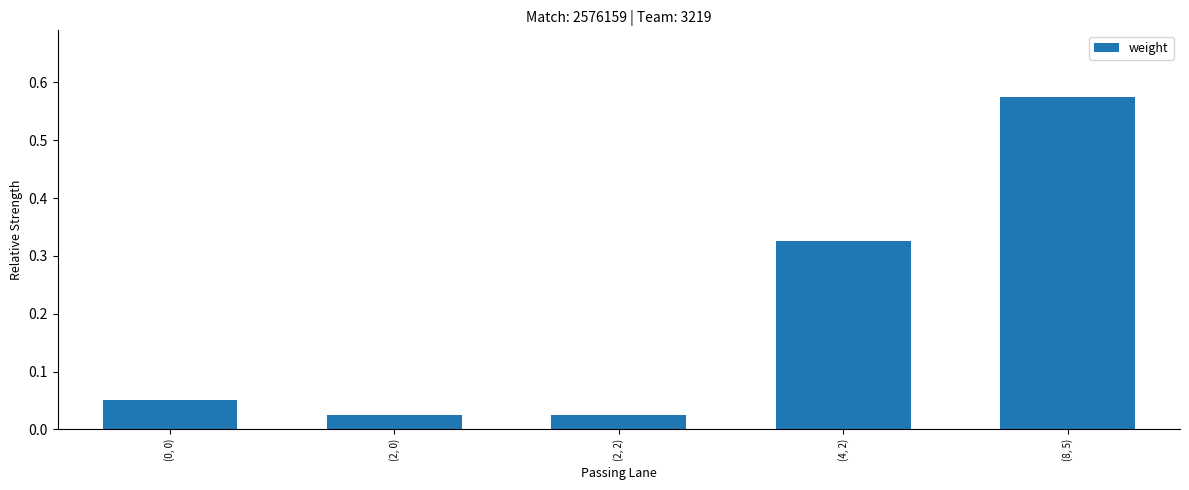

Which has a higher value, (2, 0) or (8, 5)?

(8, 5)